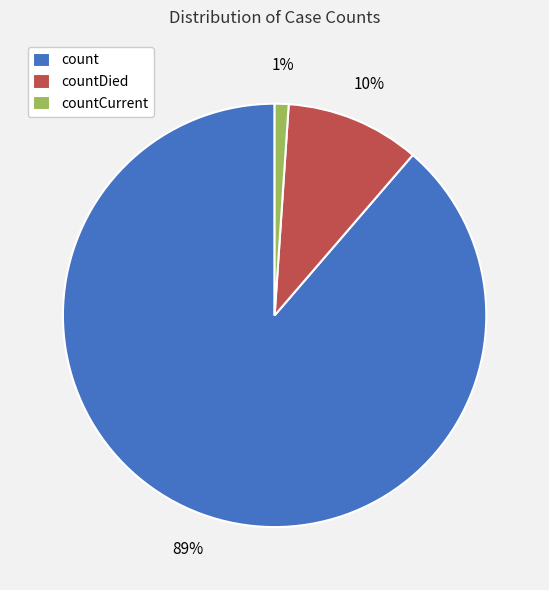

Count the number of slices in the pie.

3